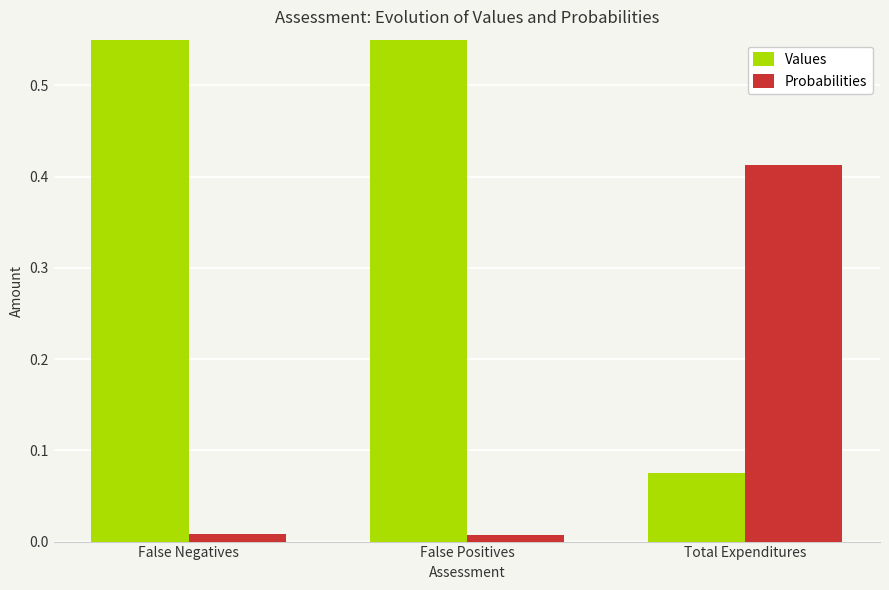

True or false: Values has a value of 0.9 at False Positives.

True